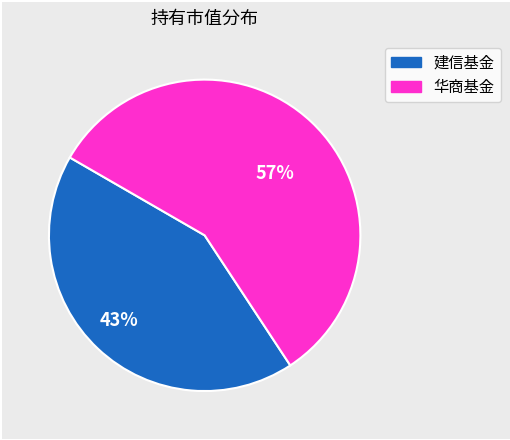

Is there a majority slice in this chart?

Yes